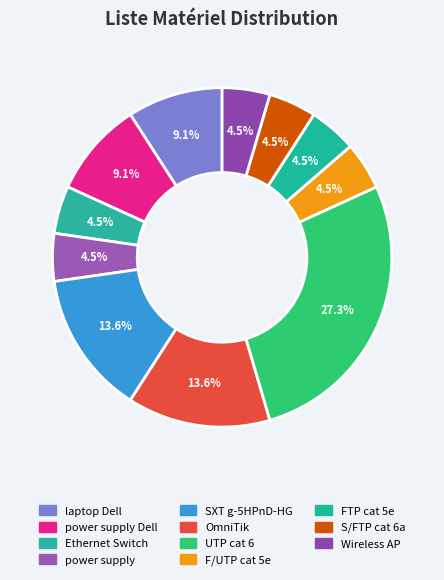

How many segments does this pie chart have?

11